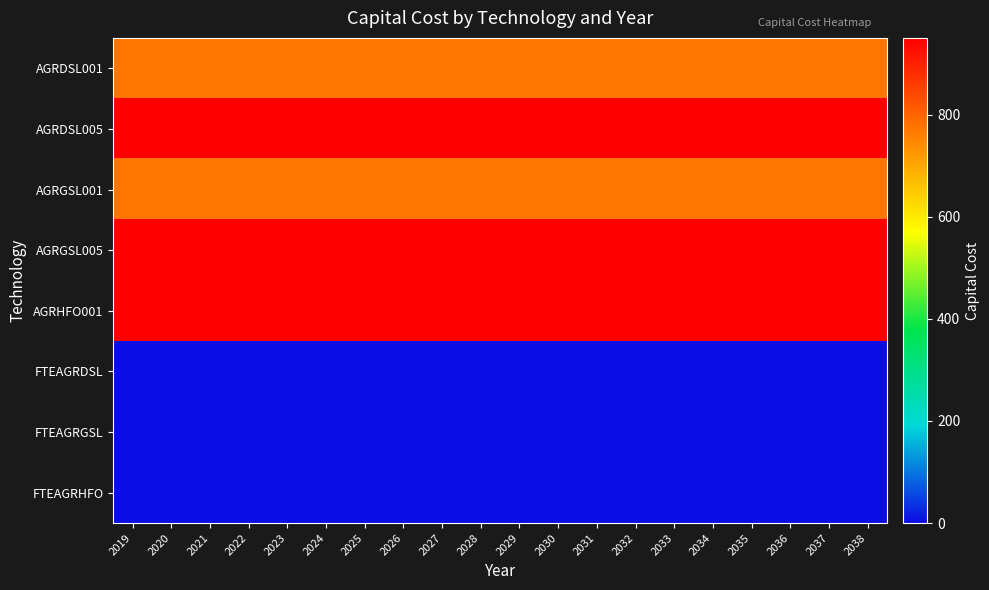

Which label corresponds to the smallest value in the chart?

2019